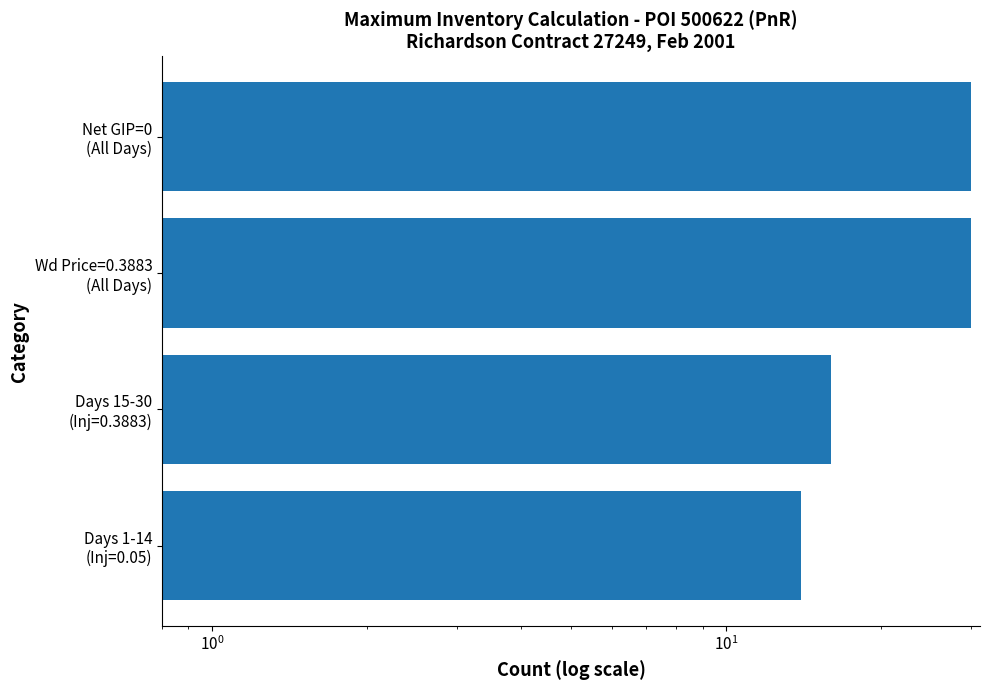

Reading right to left, extract all data points from this chart.

30	30	16	14